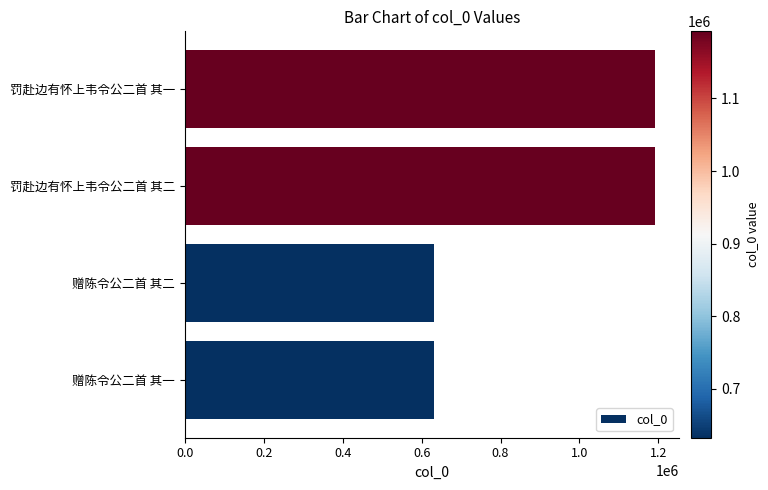

What is the sum of all values?

3650096